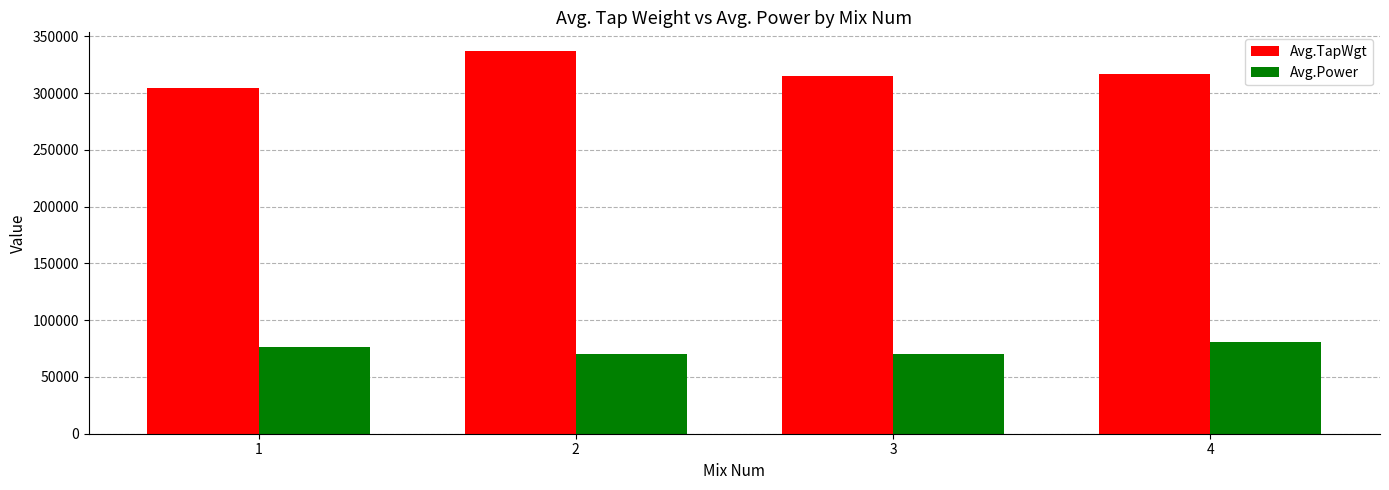

At how many categories does at least one series exceed 262301?

4